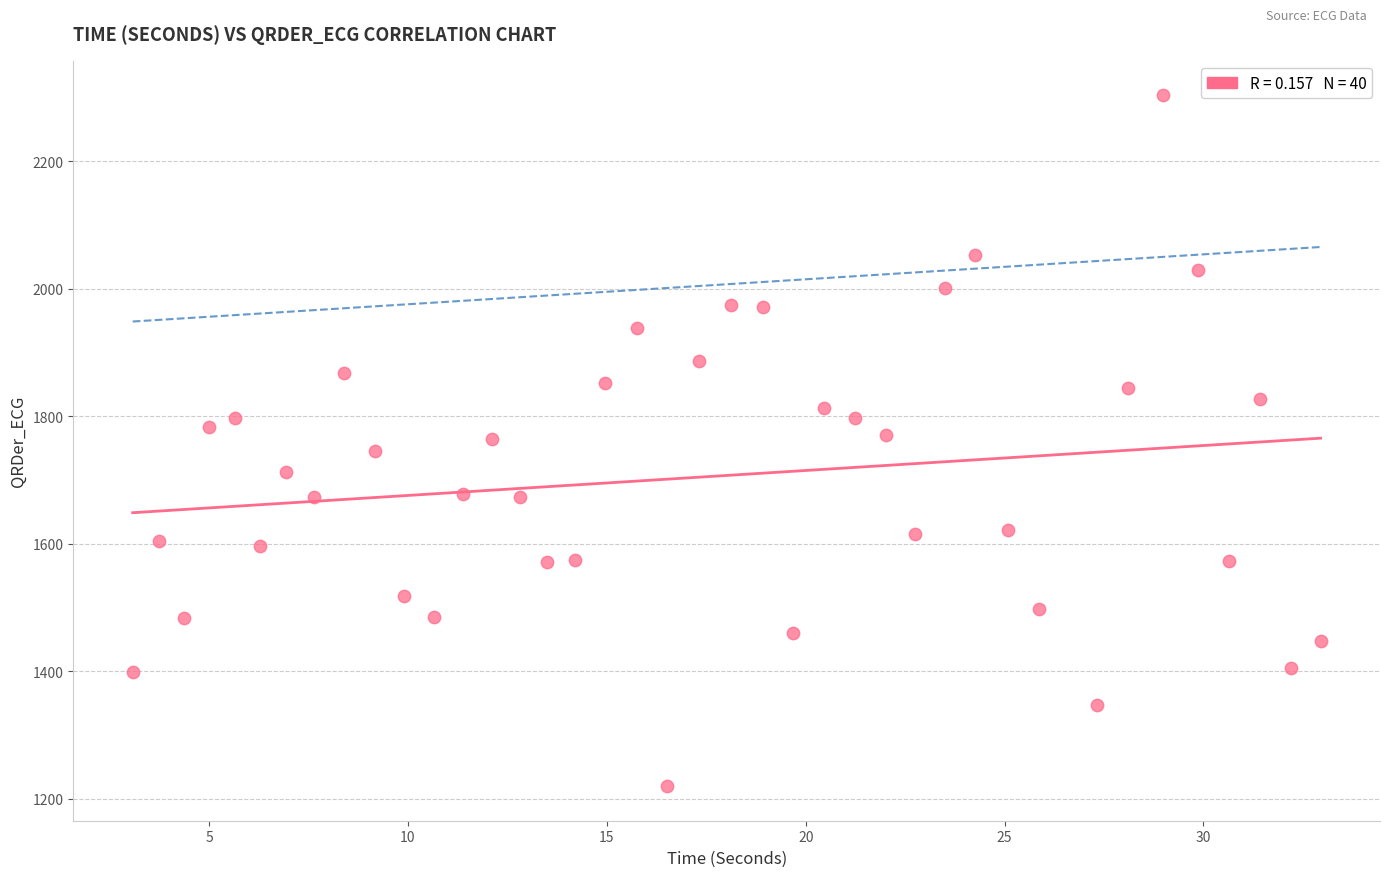

What is the range of Y values (max minus min)?

1084.1